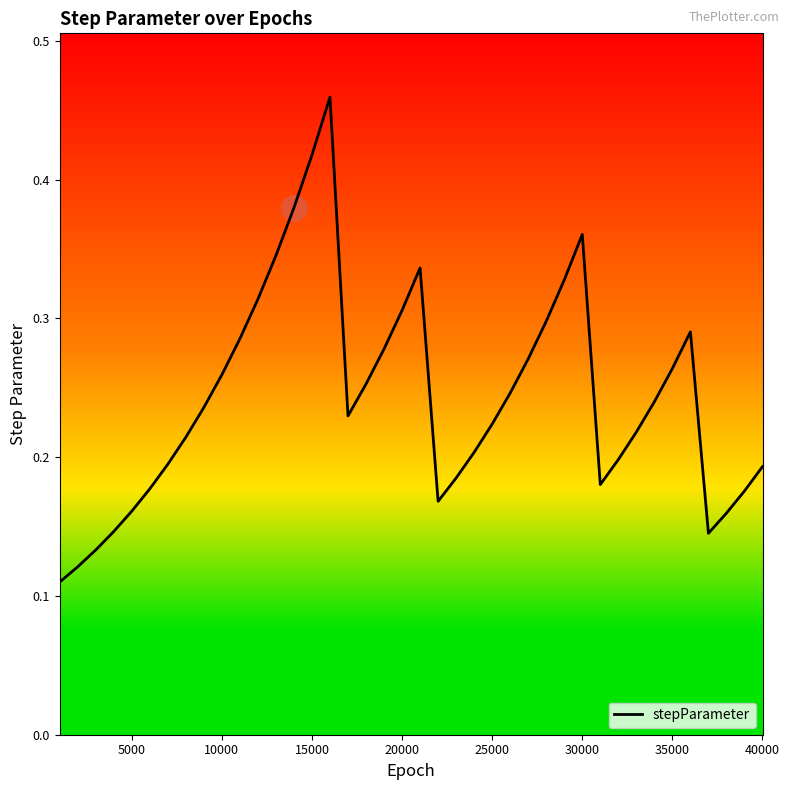

What is the greatest value displayed?

0.5